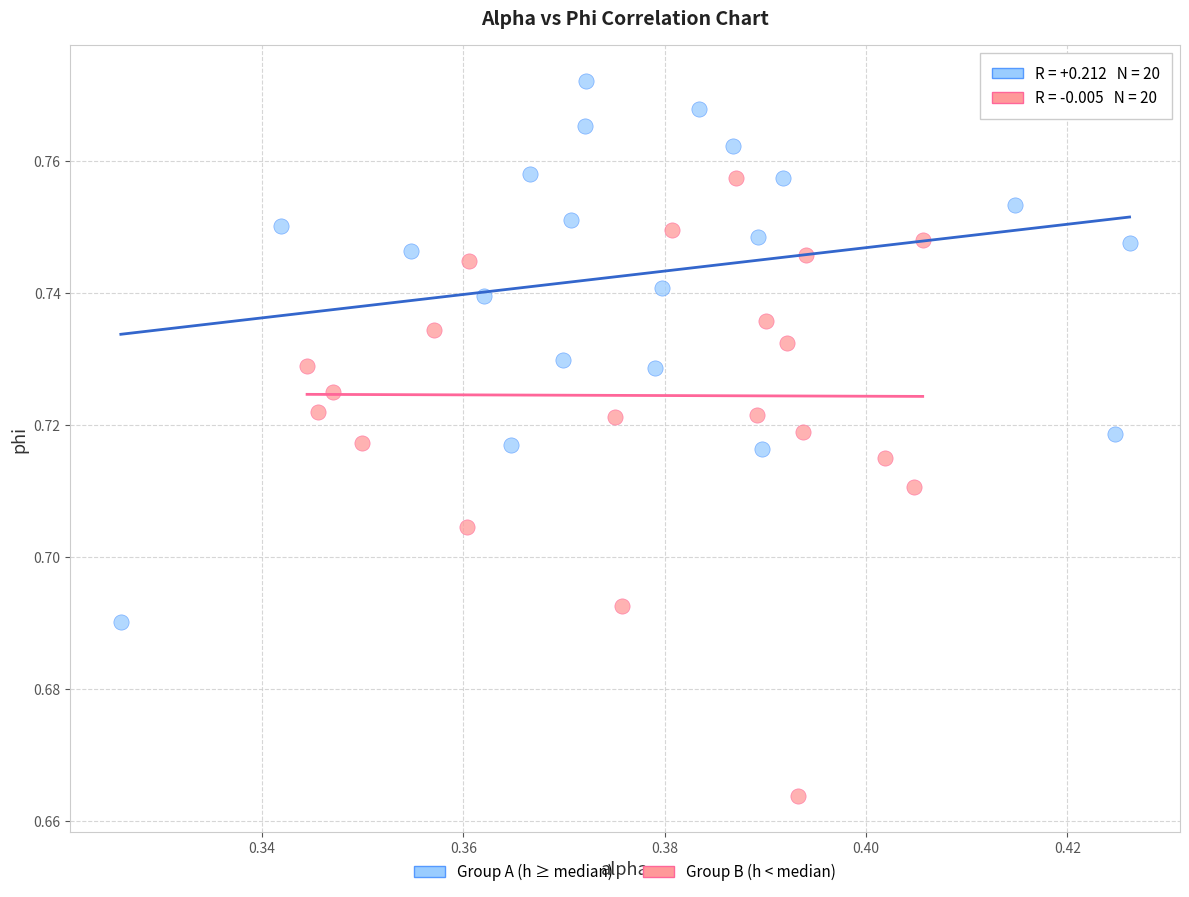

Which series contains the highest Y value?

Group A (h ≥ median)